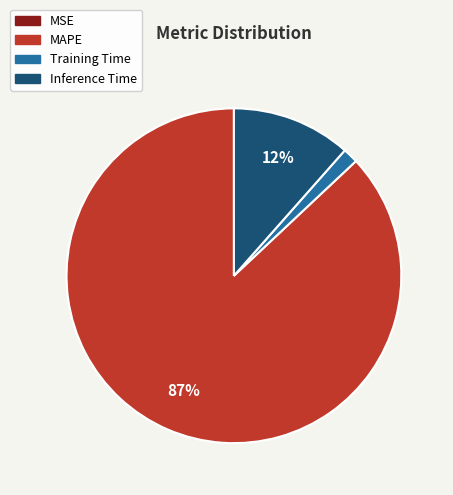

The Inference Time slice represents 12% of the pie. True or false?

True